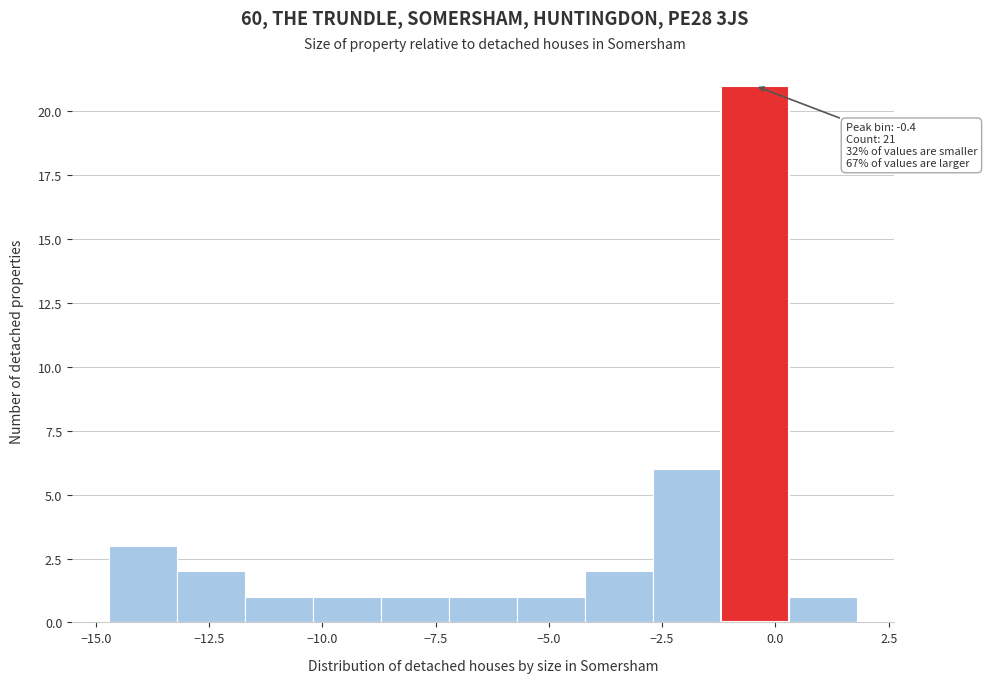

Around what value on the x-axis is the tallest bar? Give the approximate position of its centre, as read against the axis.

-0.5